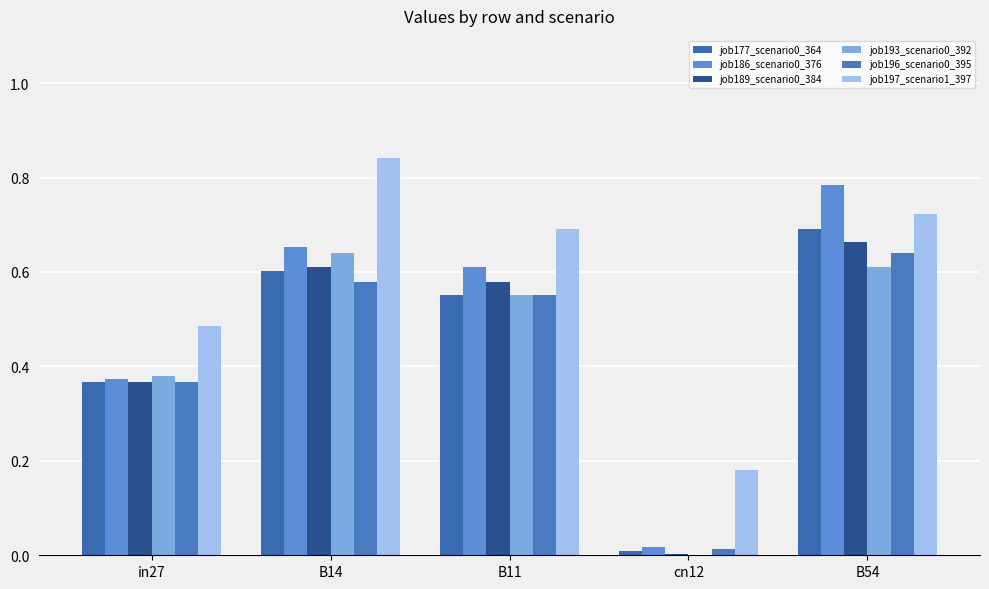

Are the bars horizontal?

No